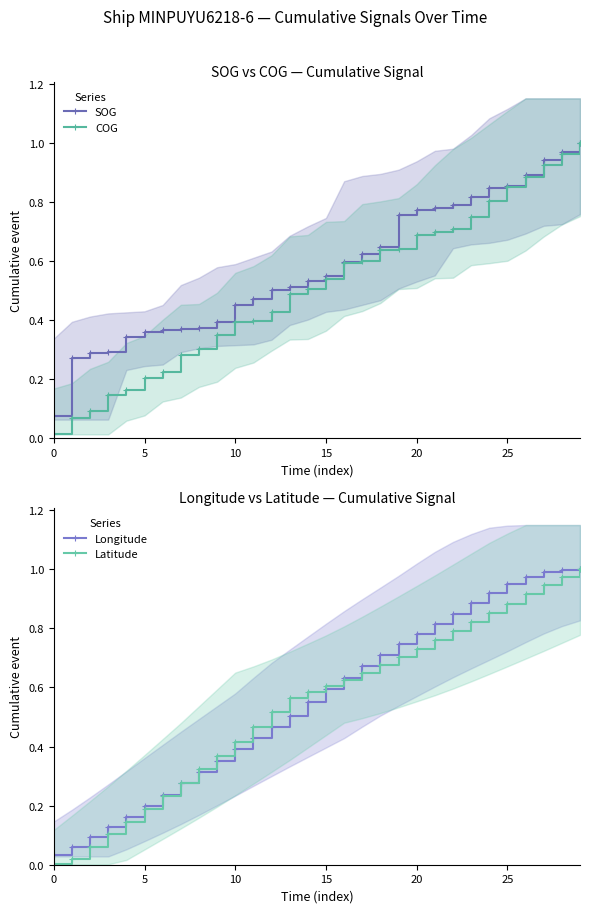

What is the sum of all SOG values?

17.4